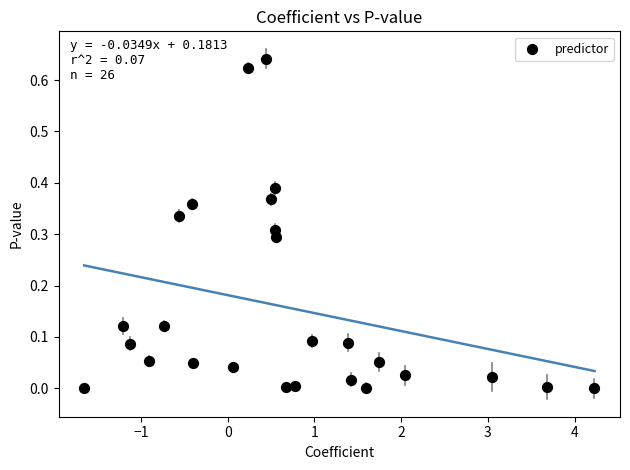

What is the range of X values (max minus min)?

5.9